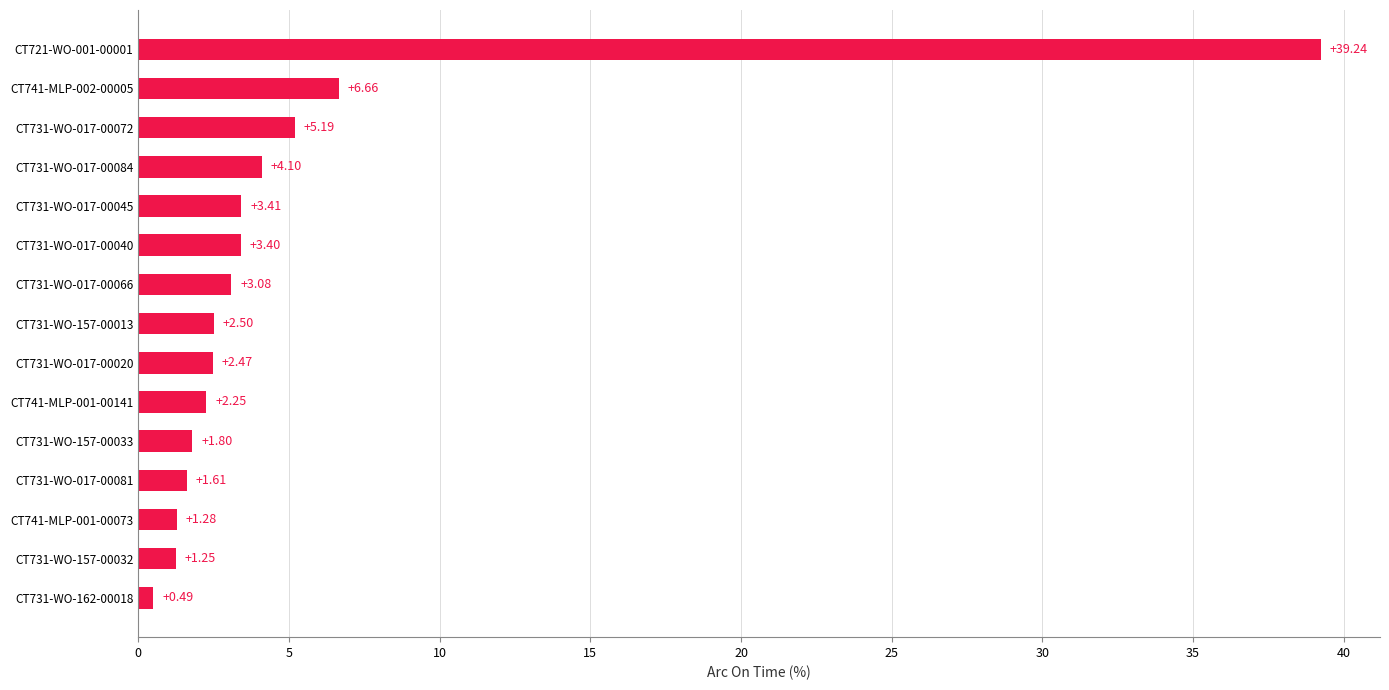

List the labels in order of value, smallest first.

CT731-WO-162-00018, CT731-WO-157-00032, CT741-MLP-001-00073, CT731-WO-017-00081, CT731-WO-157-00033, CT741-MLP-001-00141, CT731-WO-017-00020, CT731-WO-157-00013, CT731-WO-017-00066, CT731-WO-017-00040, CT731-WO-017-00045, CT731-WO-017-00084, CT731-WO-017-00072, CT741-MLP-002-00005, CT721-WO-001-00001